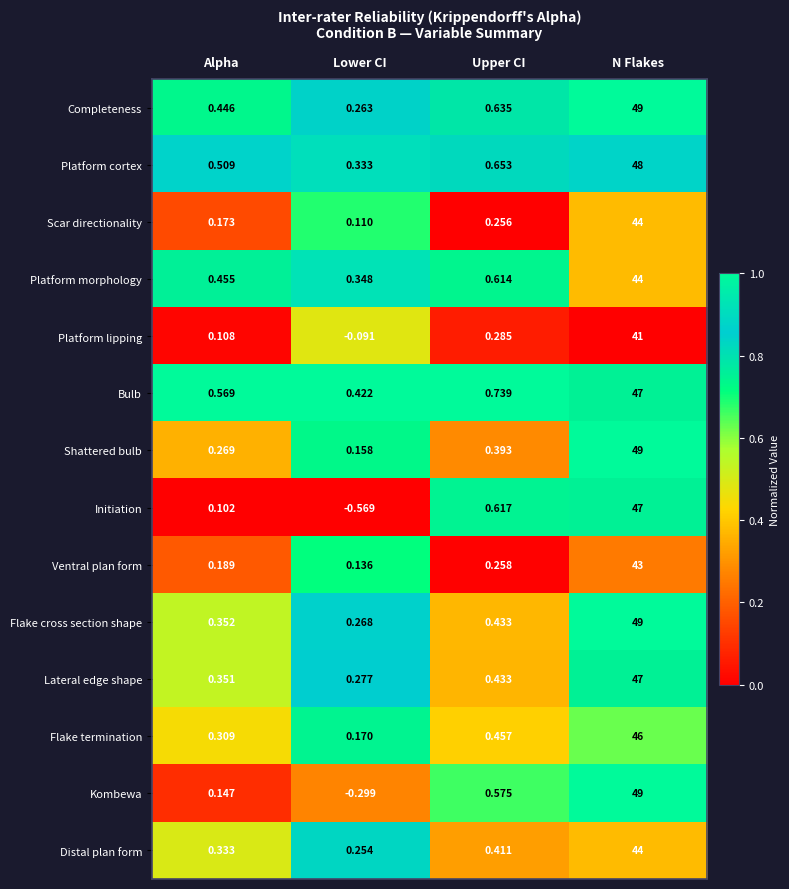

What is the total value across all series at Lower CI?

1.8